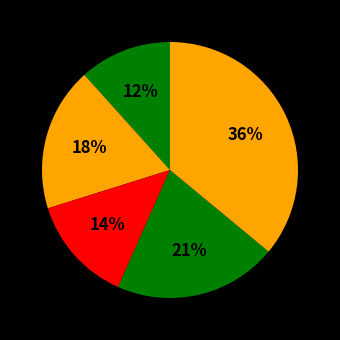

Count the number of slices in the pie.

5